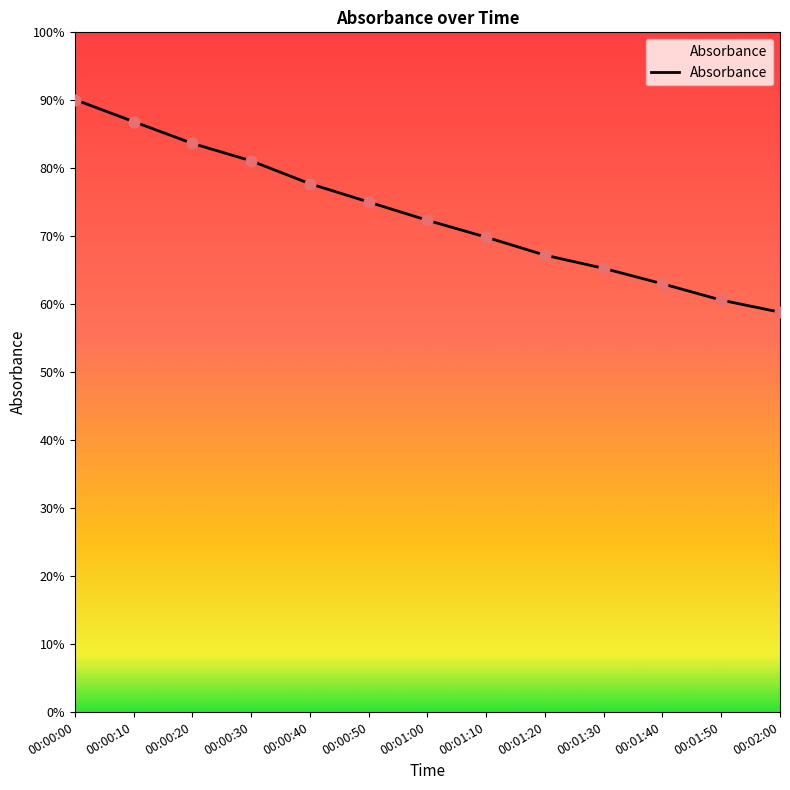

What is the change in value from 00:00:50 to 00:01:10?

-0.1